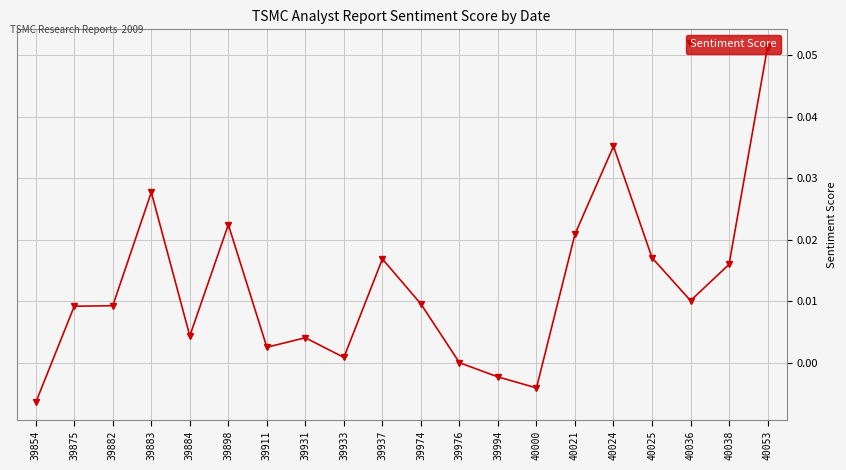

Is it true that the value at 40025 is 0.0?

True